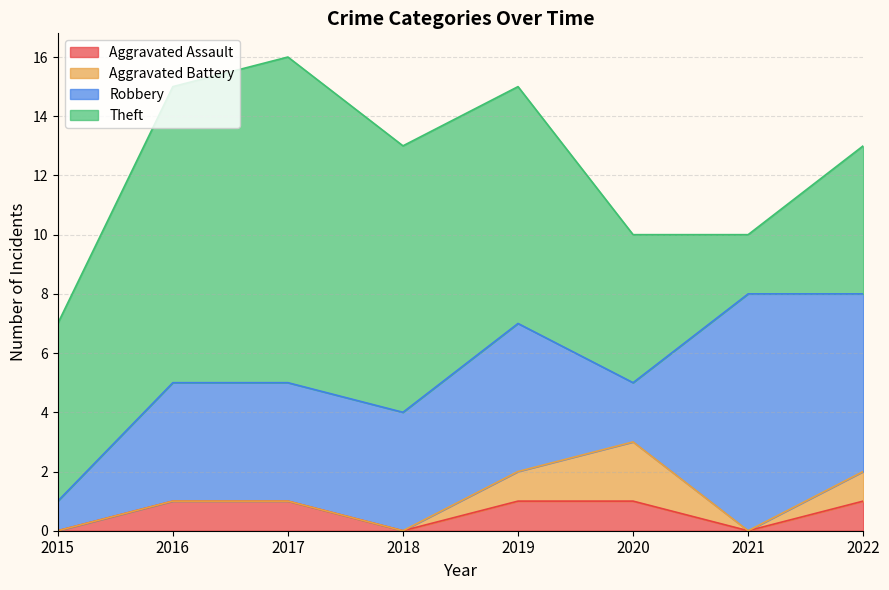

What is the spread (max minus min) of values at 2019?

7